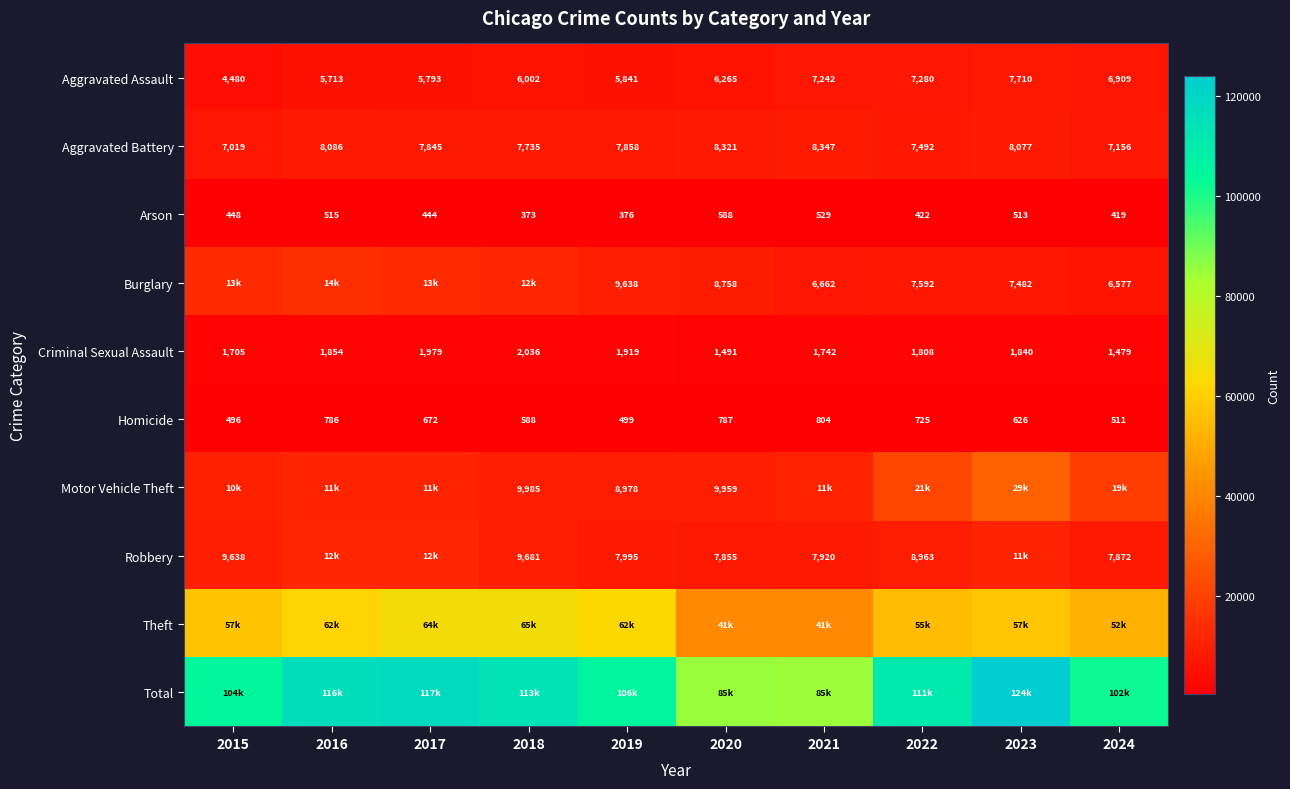

What is the minimum value for Aggravated Battery?

7019